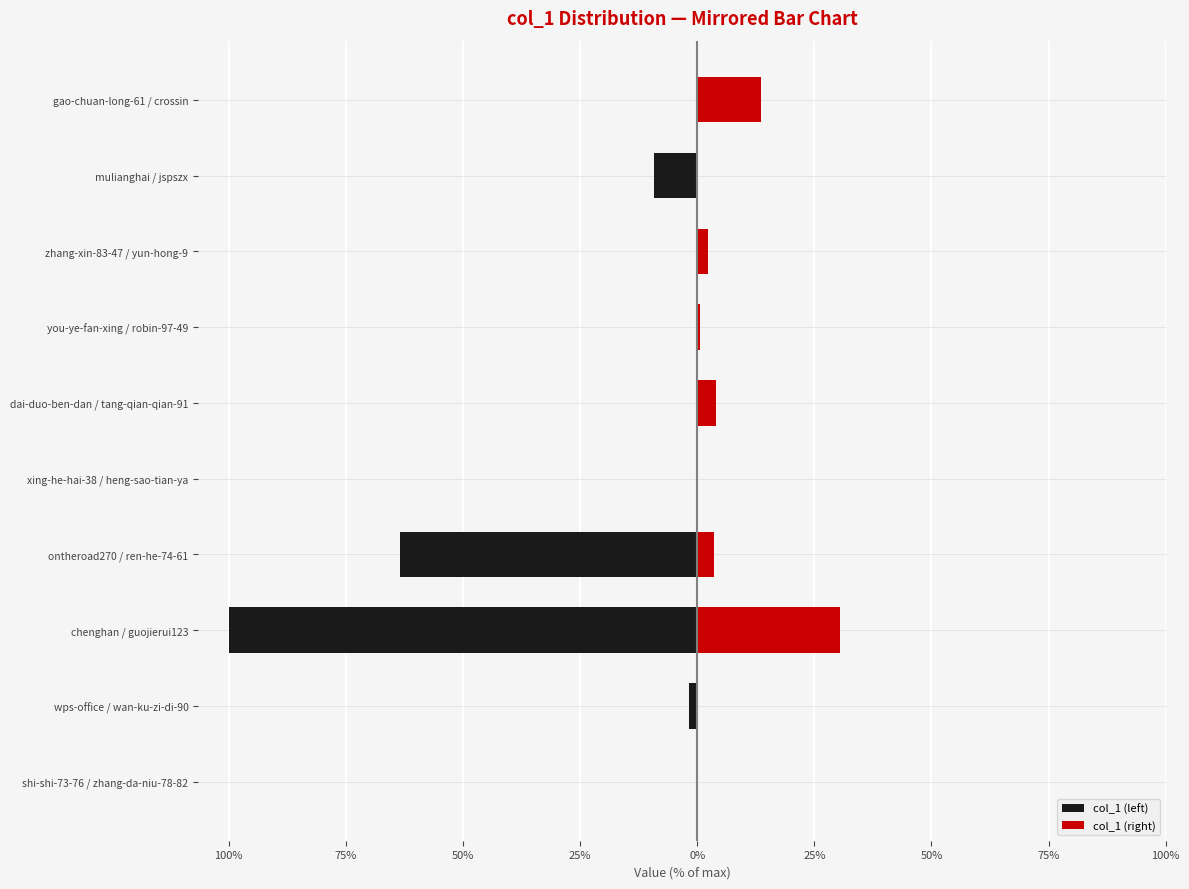

How many values in the col_1 (left) series are below -572?

5